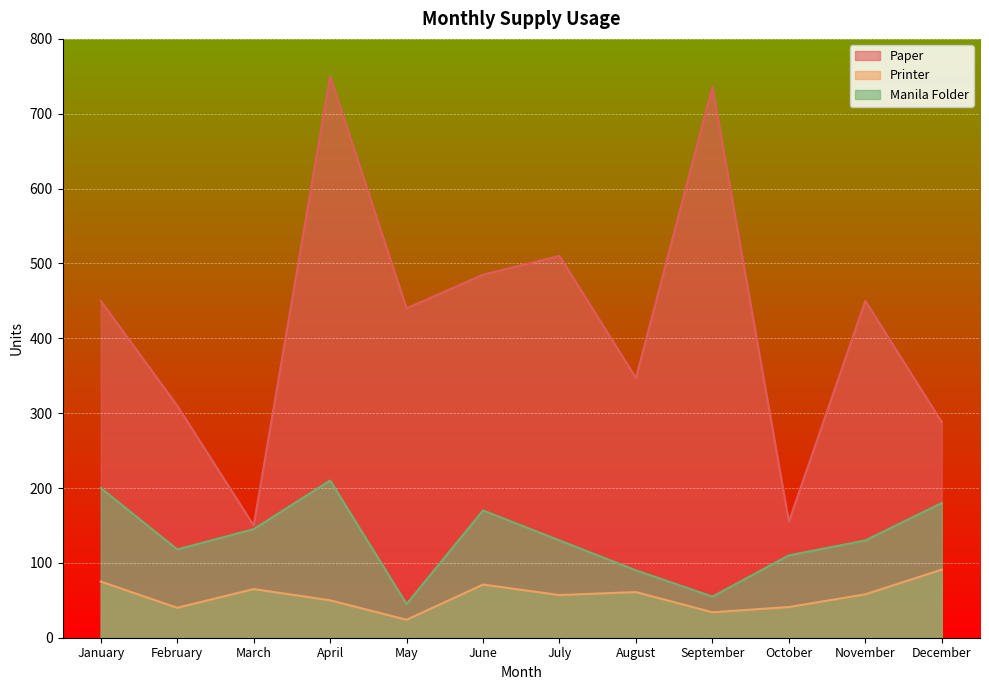

In Manila Folder, how many points are higher than both neighbors (excluding endpoints)?

2